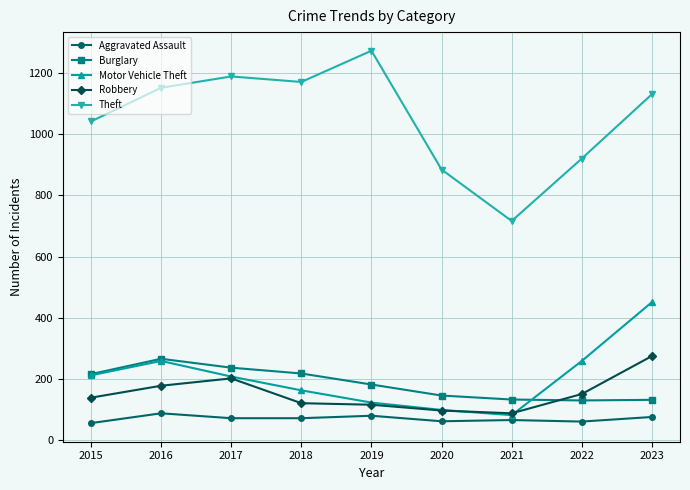

Which series has the largest total across all categories?

Theft